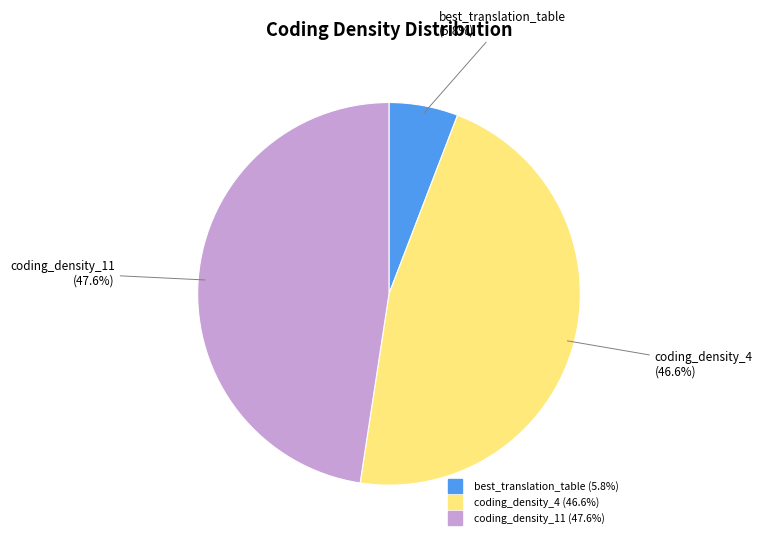

Does coding_density_4 represent more than half of the total?

No